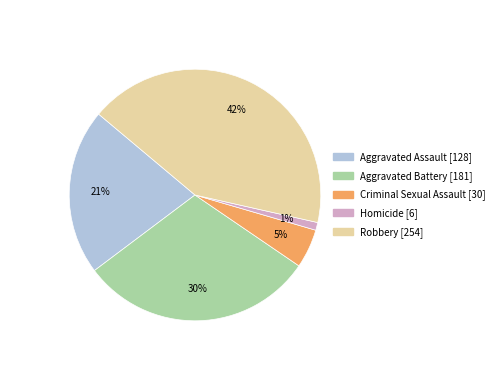

How many slices are in this pie chart?

5